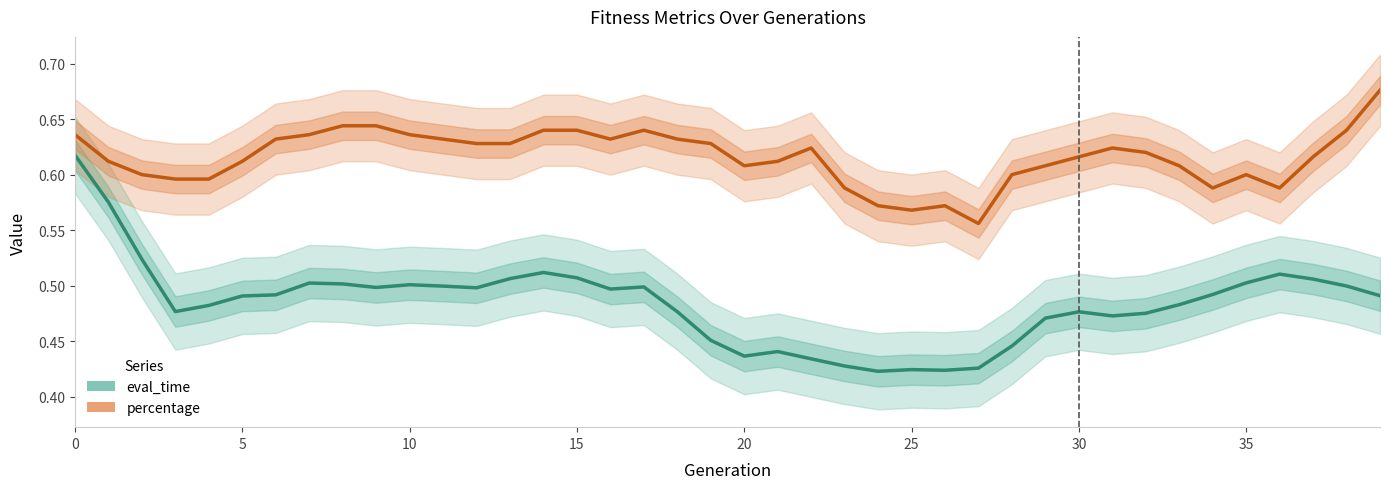

What is the lowest value of the percentage series?

0.6